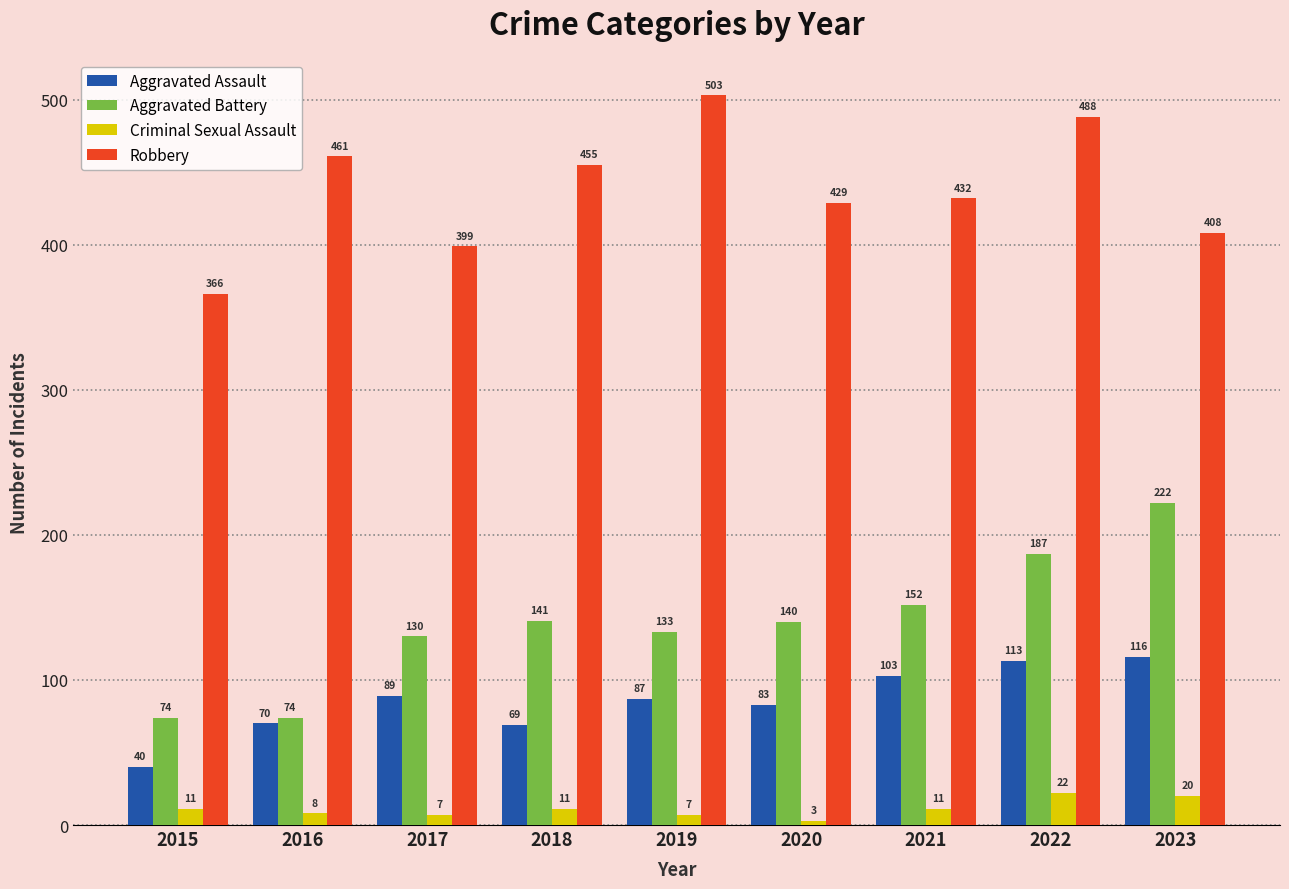

At which label does Criminal Sexual Assault reach its minimum?

2020